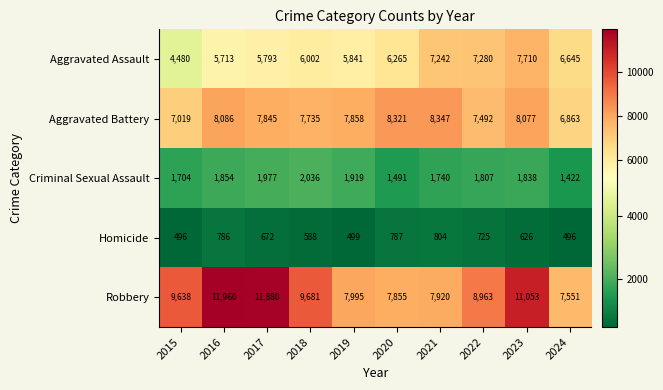

What is the total value across all series at 2024?

22977